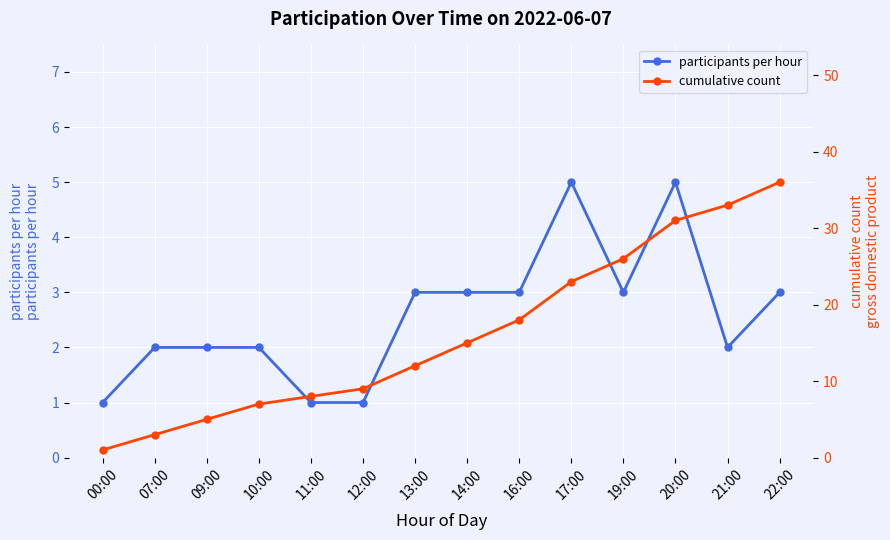

What is the average value of the cumulative count series?

16